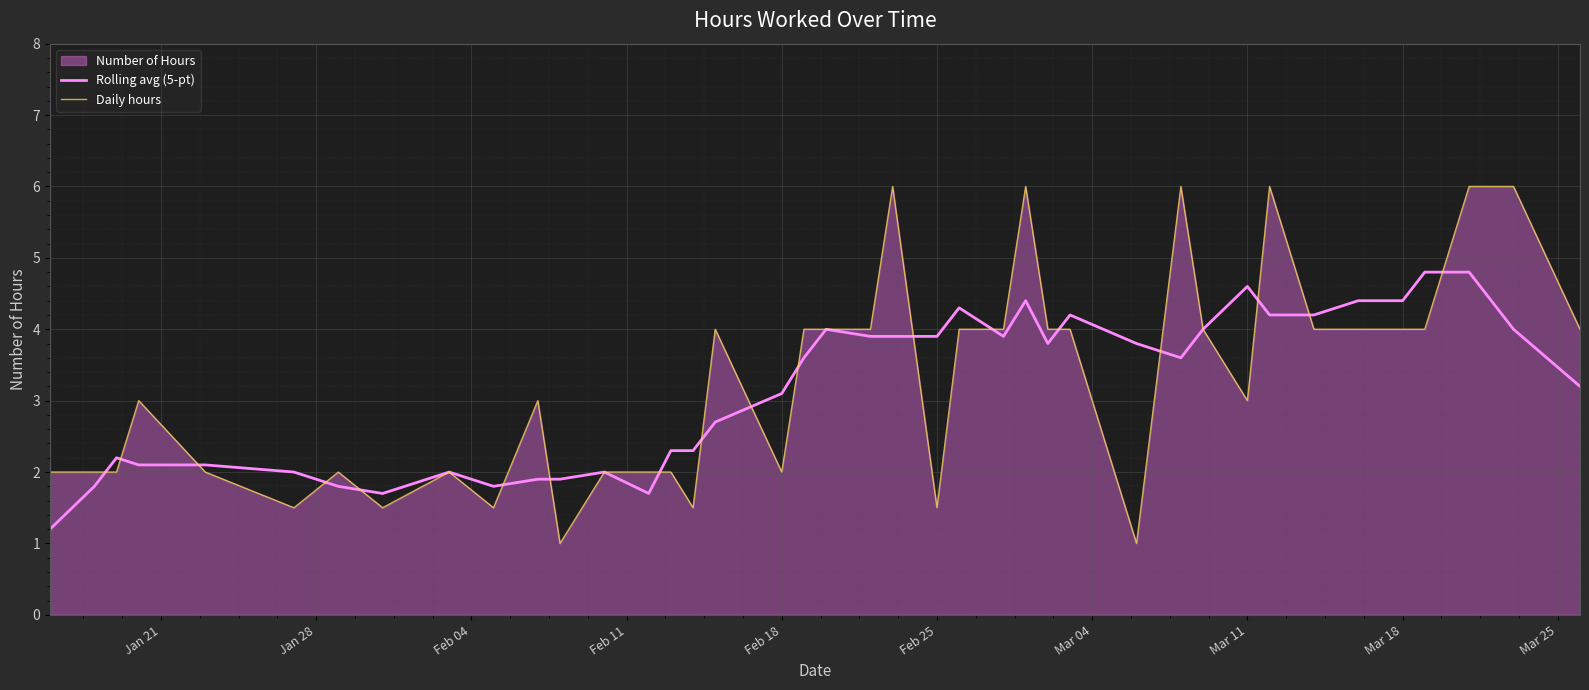

What is the minimum value shown in the chart?

1.0